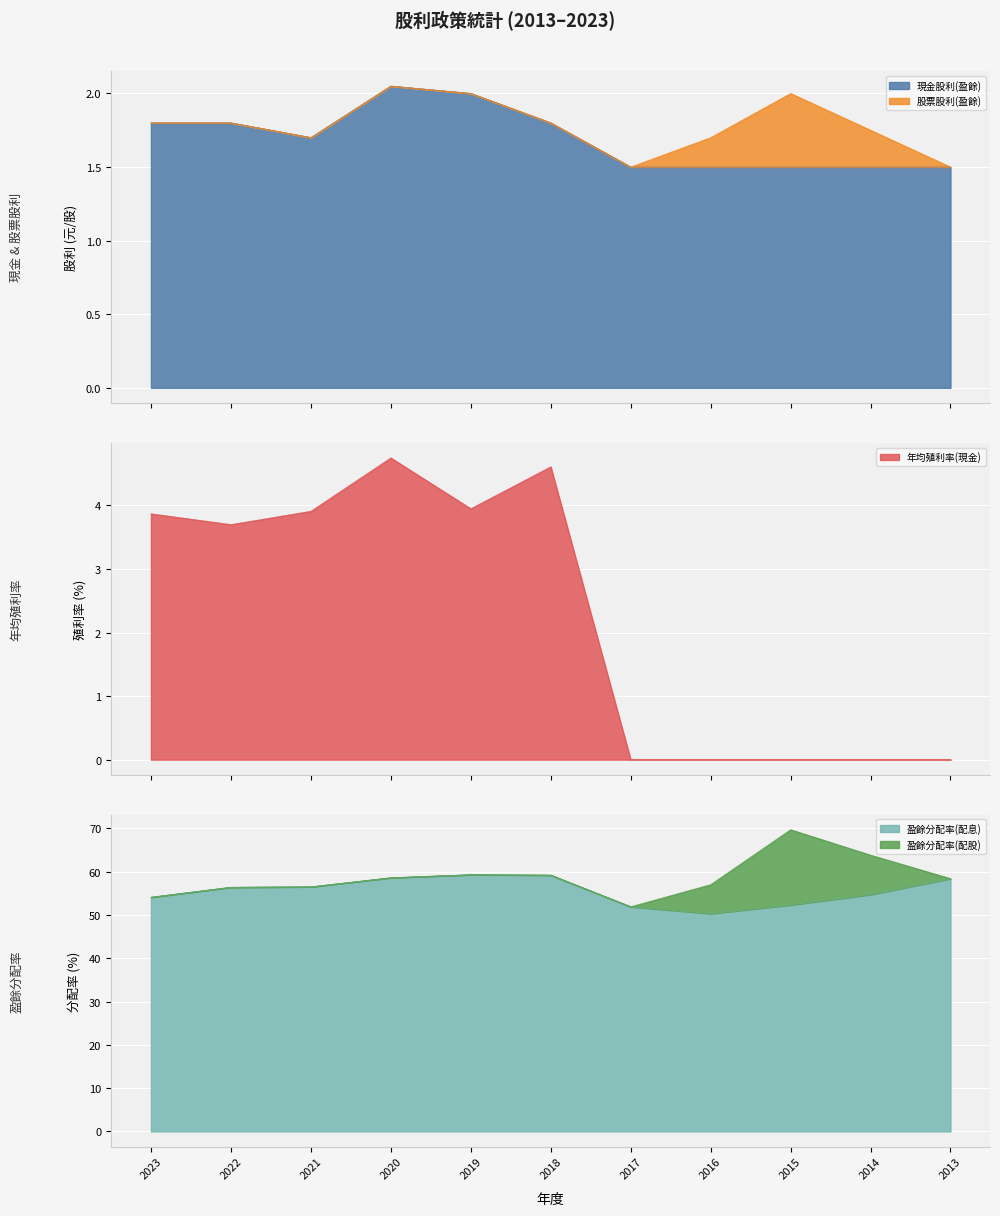

What is the minimum value for 現金股利(盈餘)?

1.5